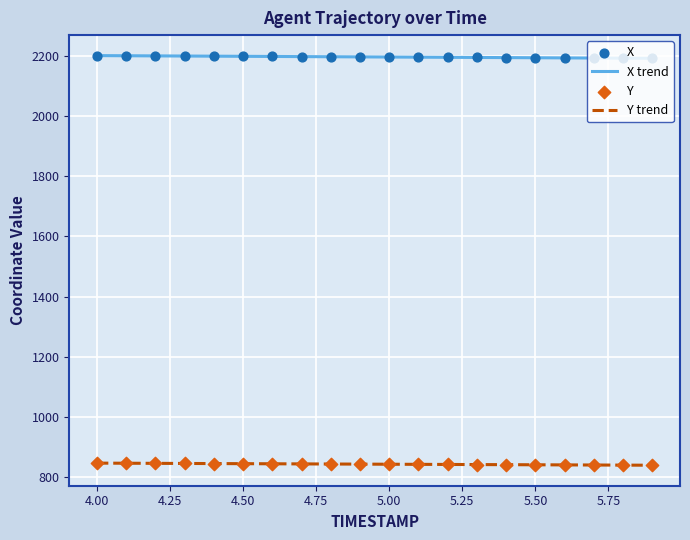

Which series contains the highest Y value?

X